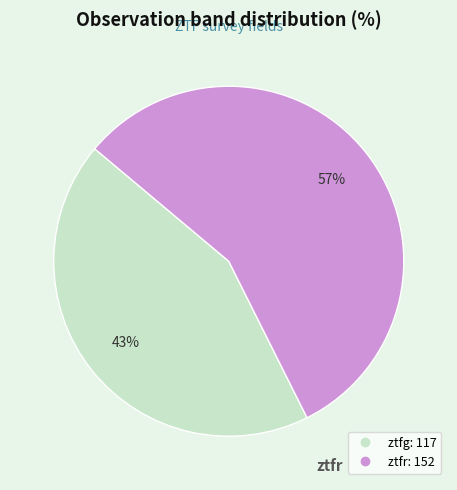

What is the ratio of the value at ztfg to the value at ztfr?

0.8